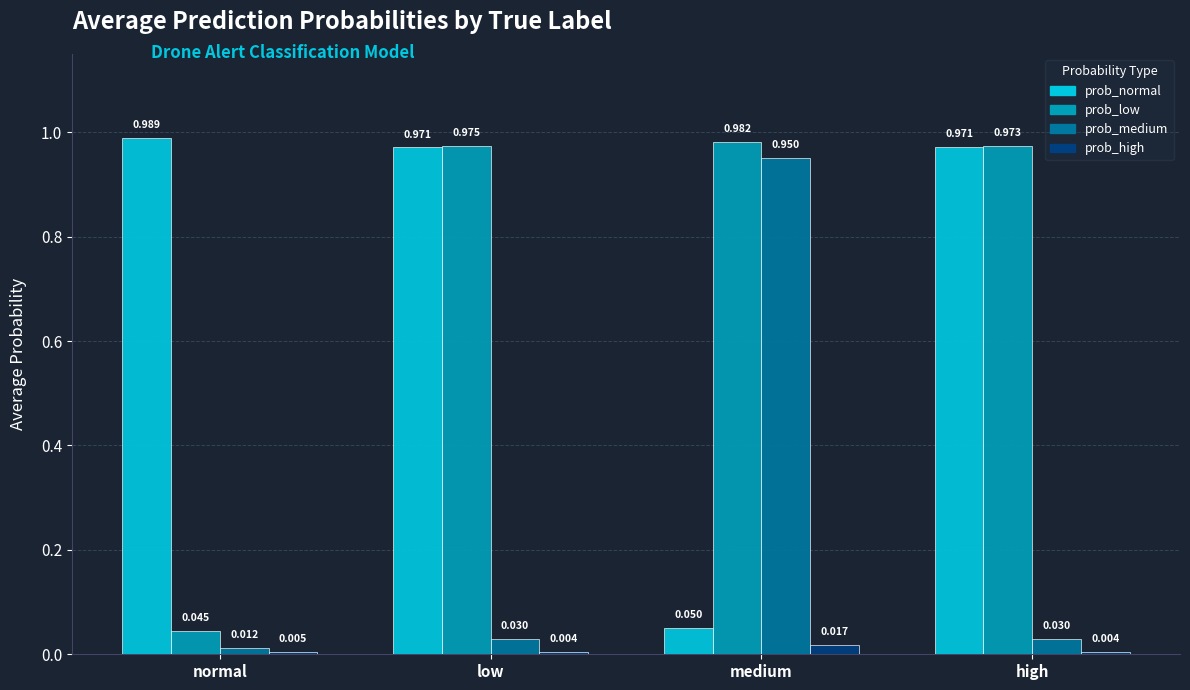

At which label does prob_normal reach its minimum?

medium